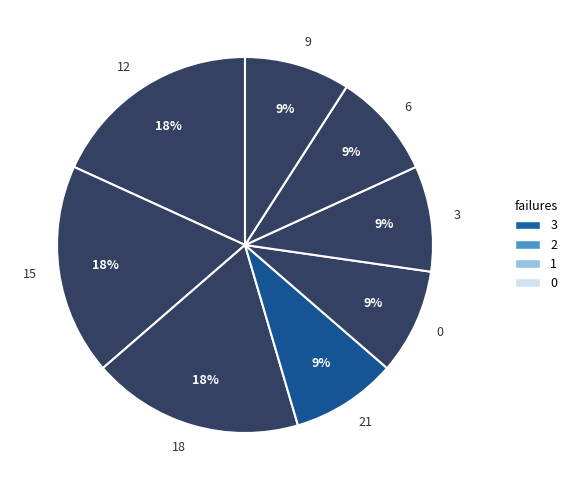

What is the ratio of the value at 9 to the value at 15?

0.5